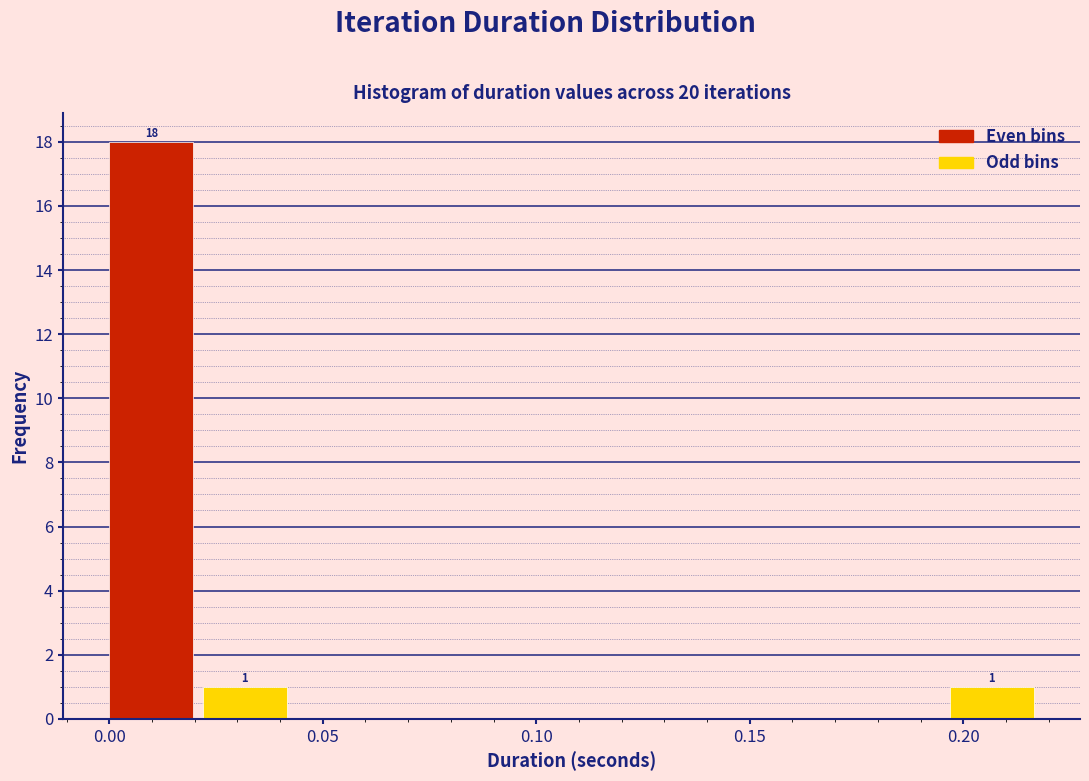

Over which range of the x-axis is the bar tallest?

0.000 to 0.020